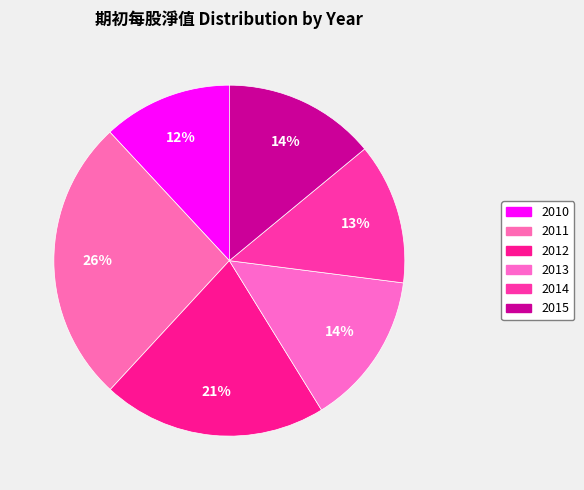

Is it true that 2015 is 14% of the pie?

True